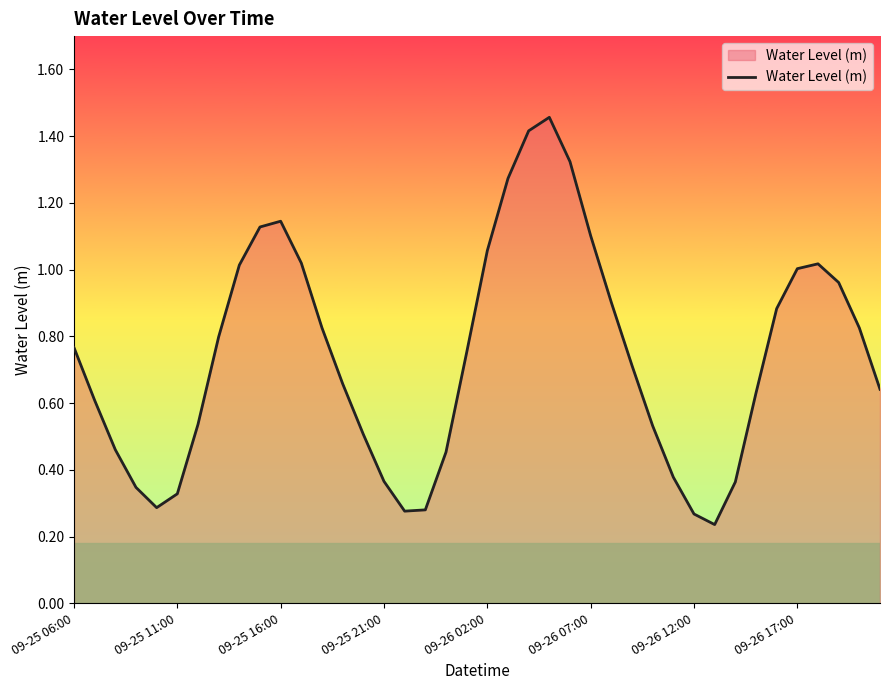

What is the difference between the maximum and minimum values?

1.2